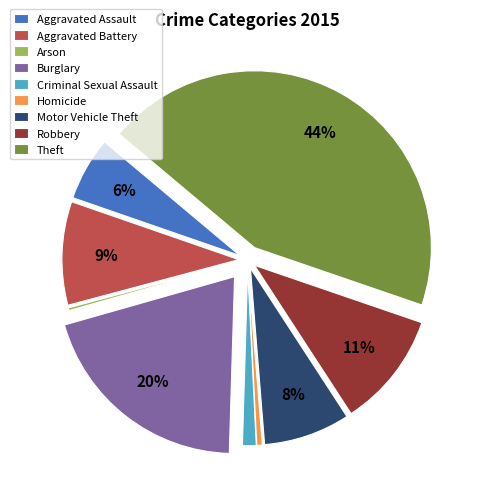

To the nearest percent, what is the difference between the largest and smallest slice percentages?

44%